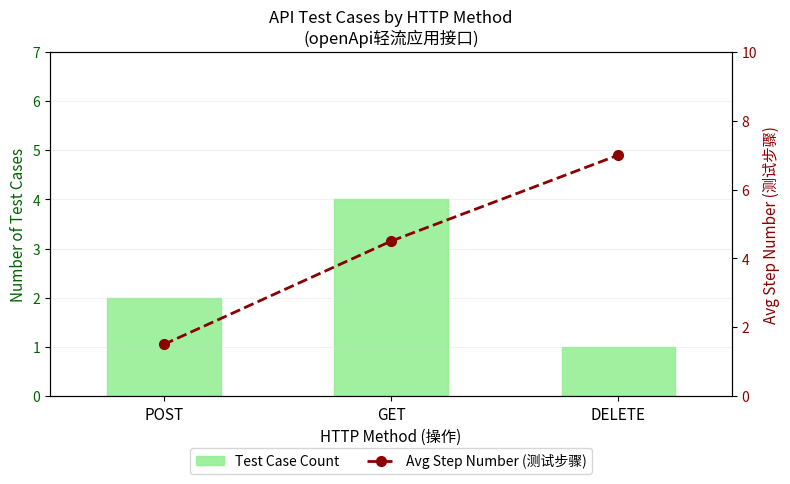

At which label is Test Case Count closest to 2?

POST